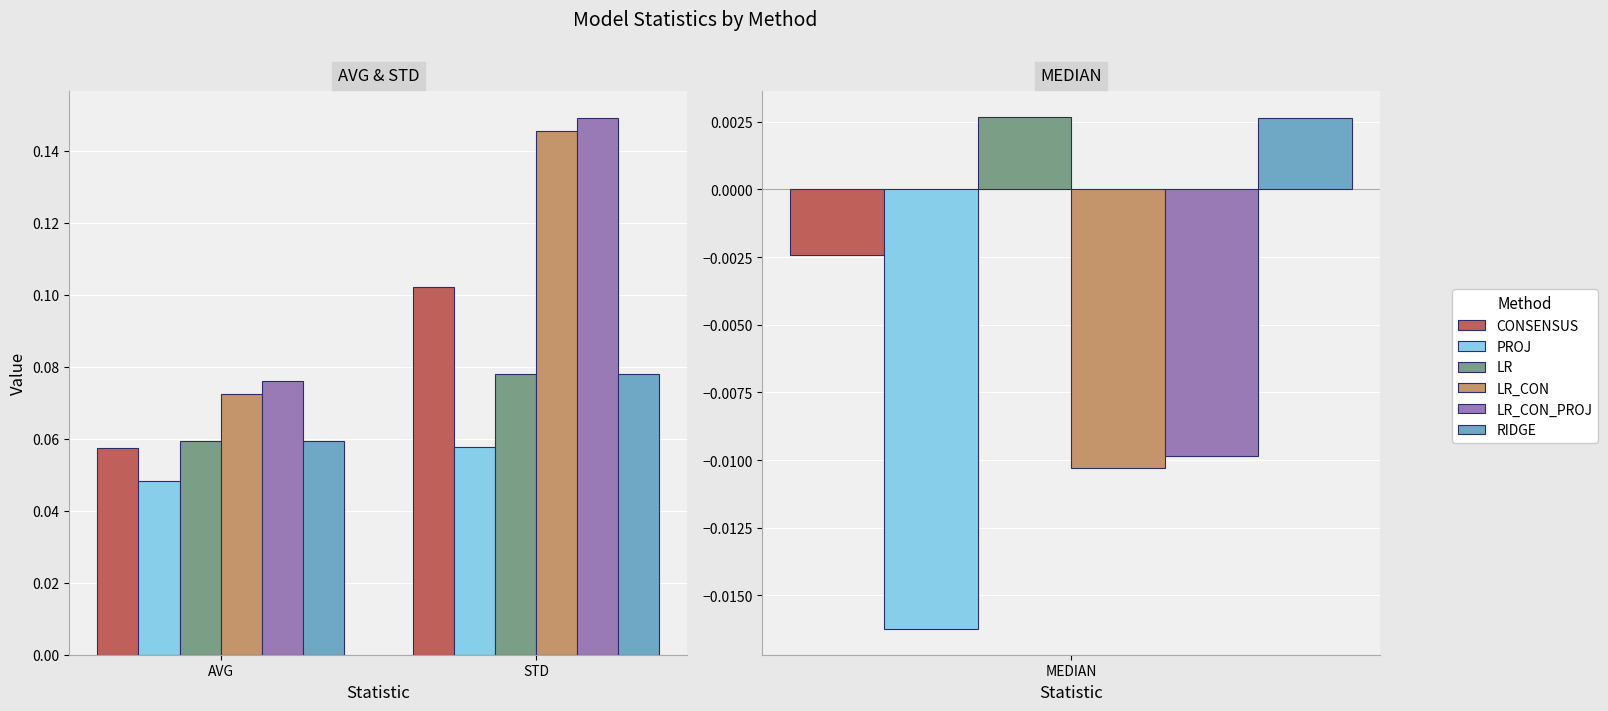

Rank the series by their maximum value, from lowest to highest.

PROJ, LR, RIDGE, CONSENSUS, LR_CON, LR_CON_PROJ